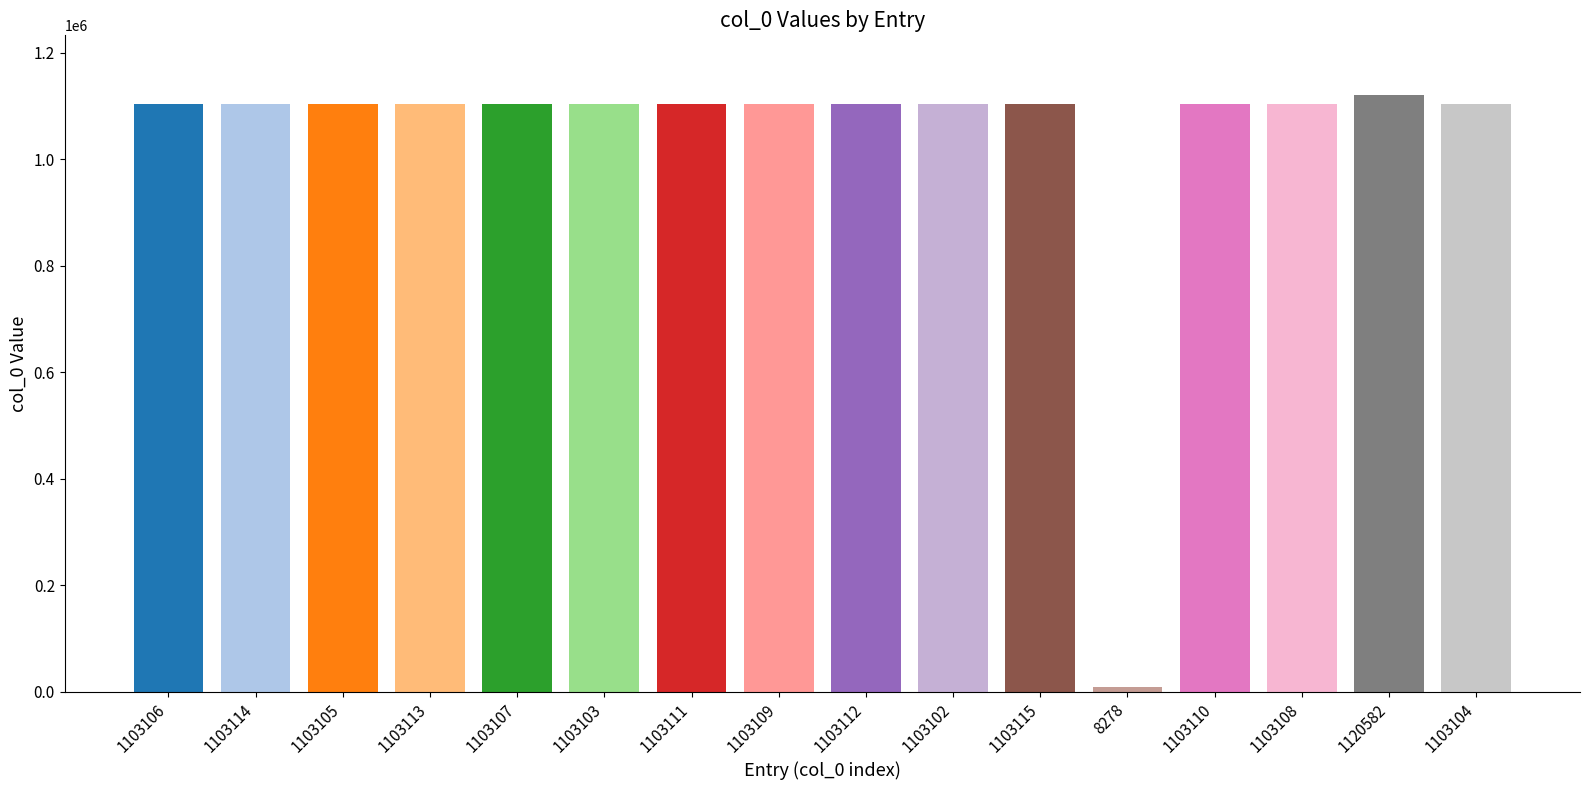

How many data points are above 1103109?

7